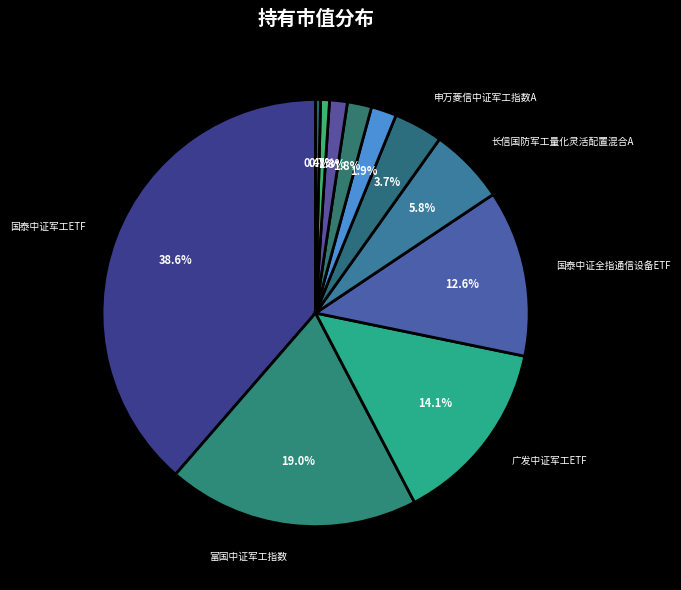

To the nearest percent, what is the average slice percentage?

9%